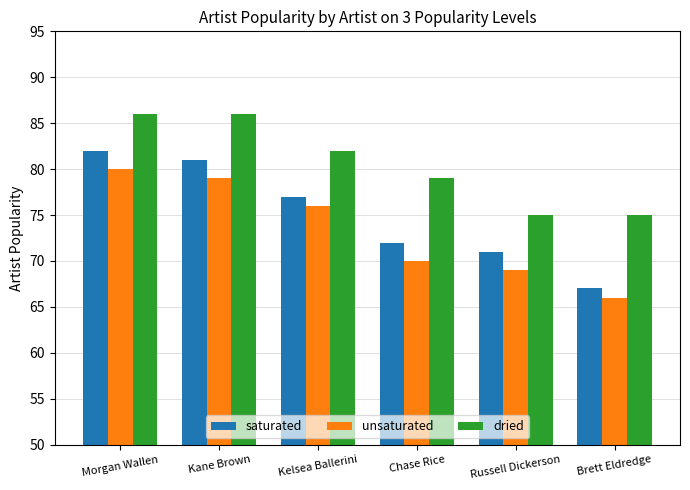

What is the spread (max minus min) of values at Morgan Wallen?

6